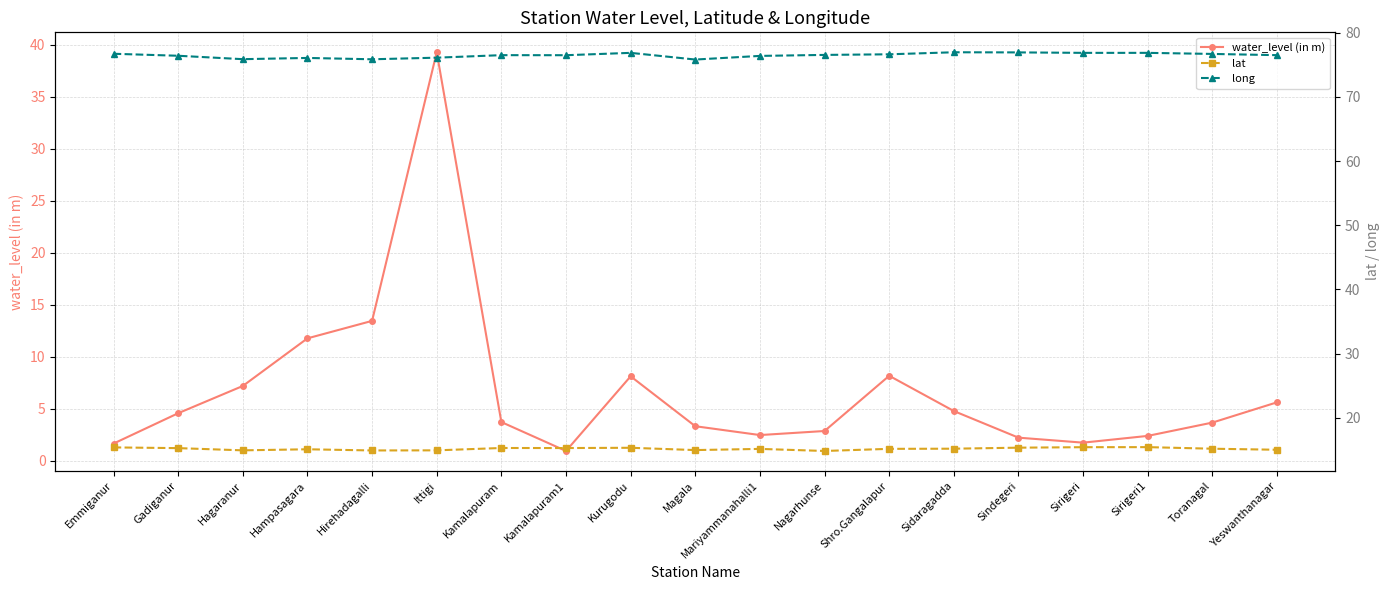

What is the average value of the water_level (in m) series?

6.7